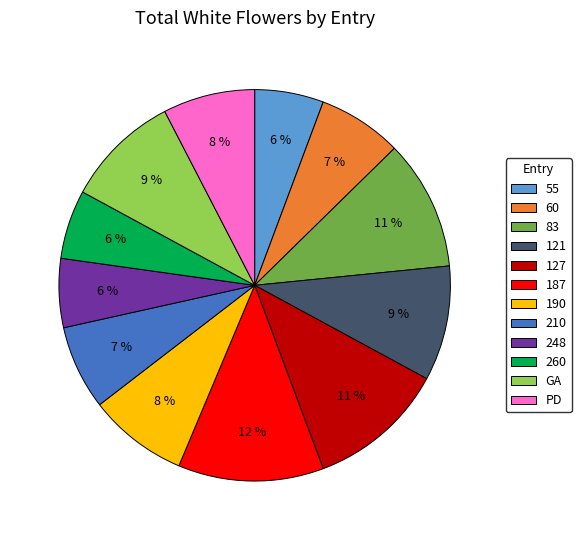

To the nearest percent, what is the average slice percentage?

8%